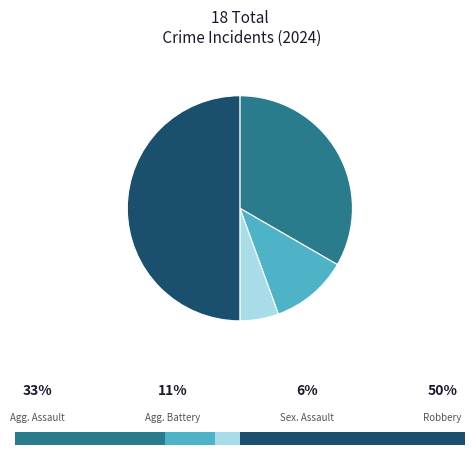

Is it true that Robbery is 43% of the pie?

False